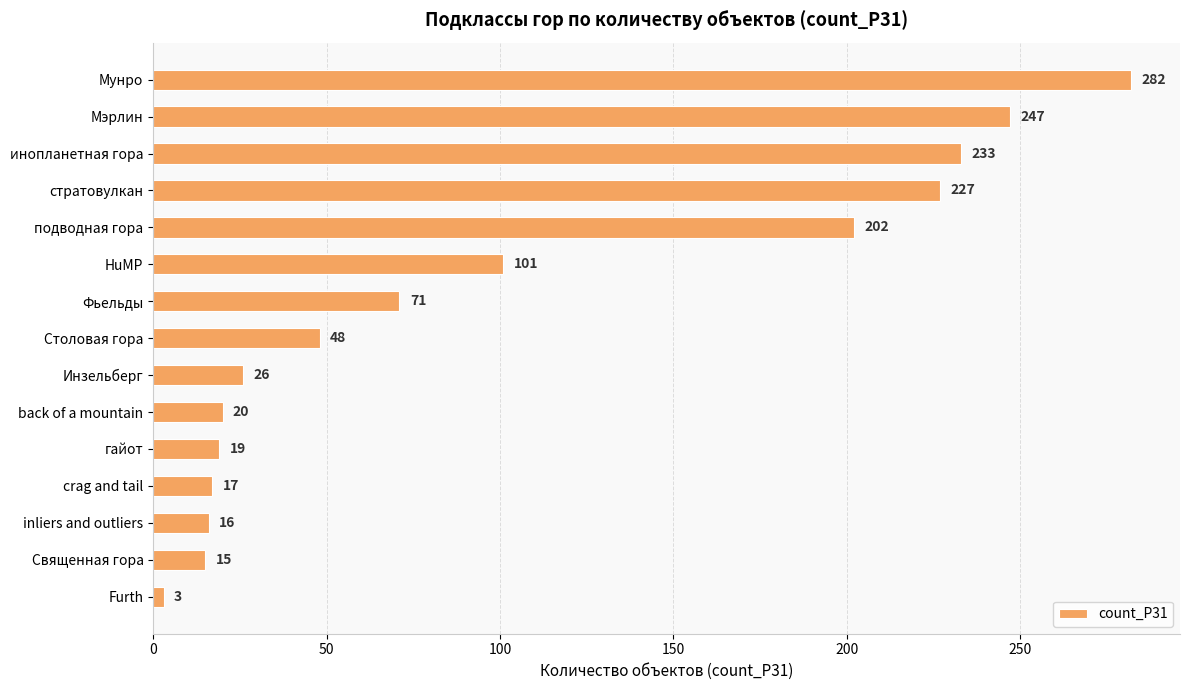

What is the change in value from подводная гора to back of a mountain?

-182